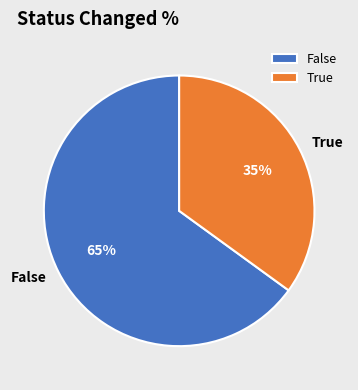

Between False and True, which is larger?

False